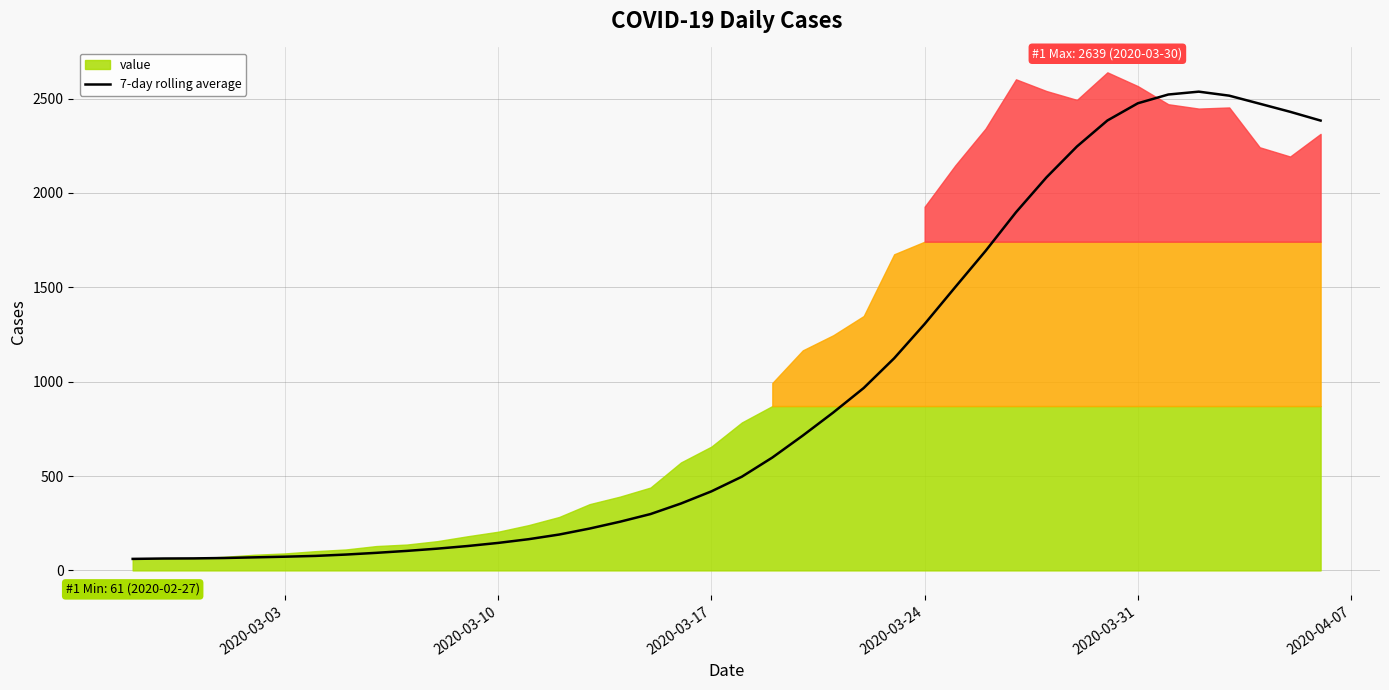

What is the highest value of the 7-day rolling average series?

2536.7